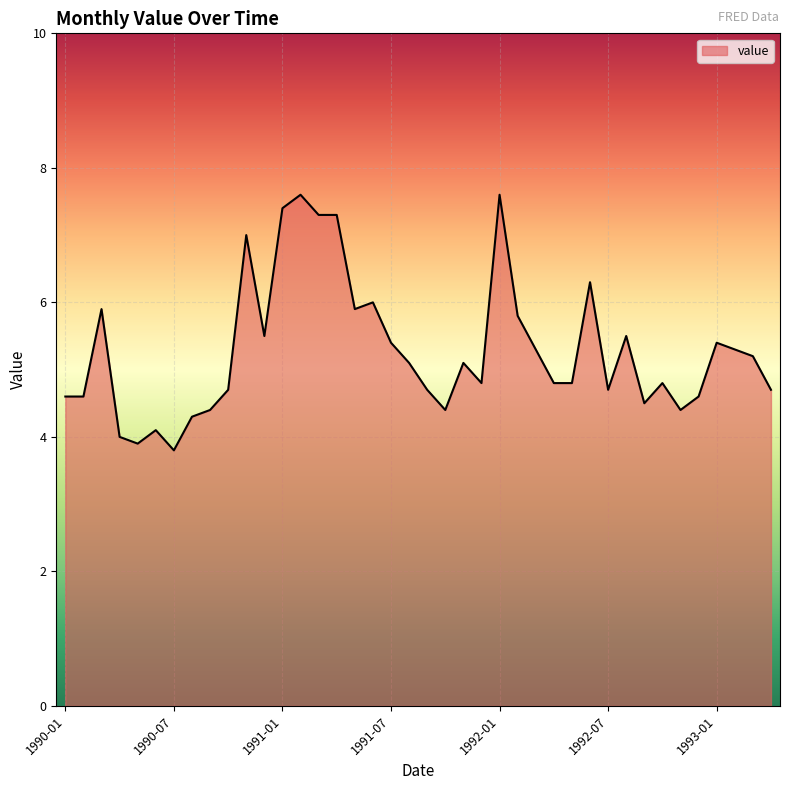

What is the difference between the maximum and minimum values?

3.8